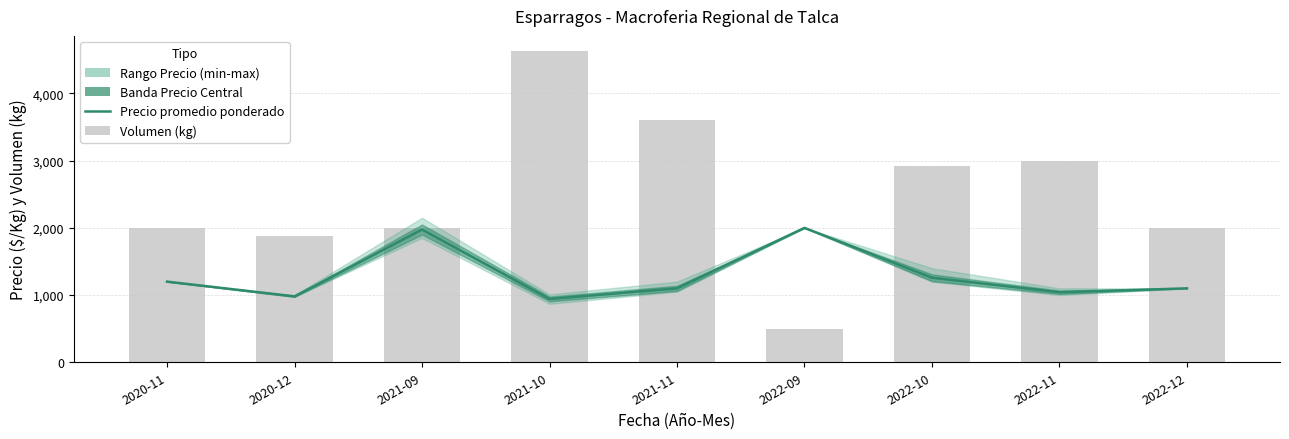

What is the greatest value displayed?

4625